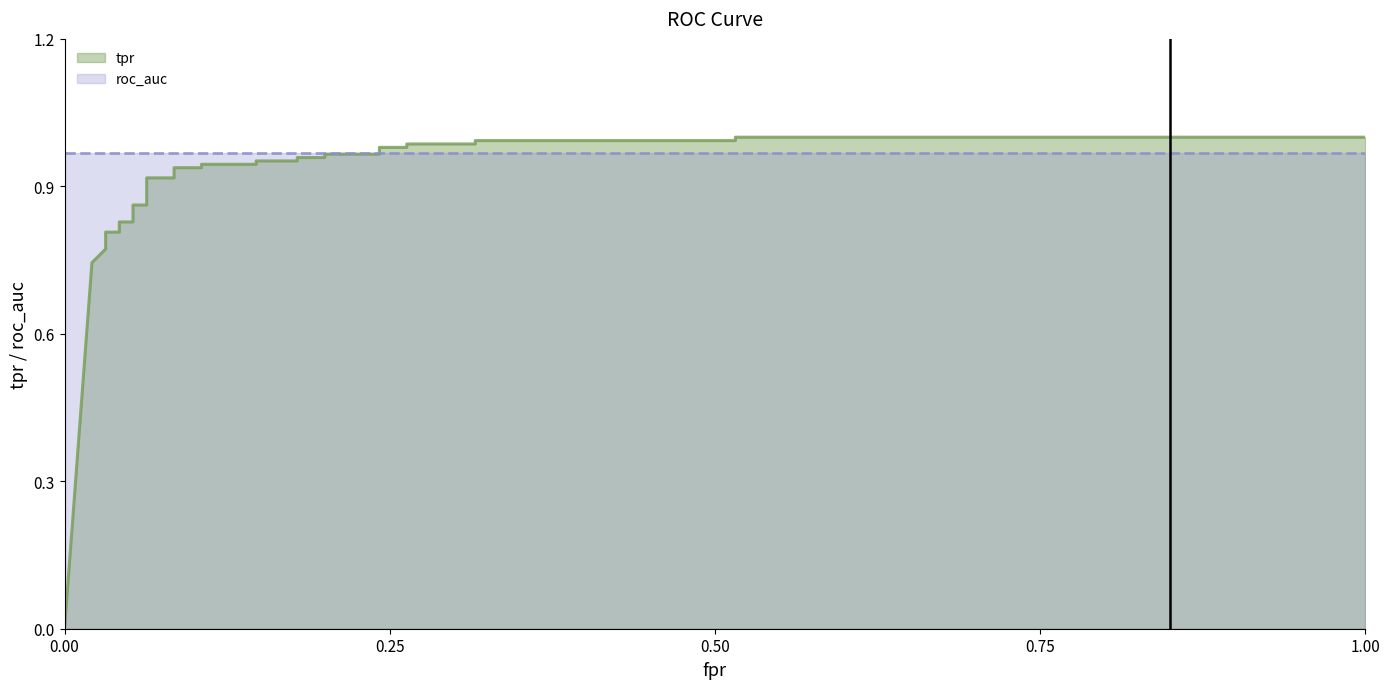

What is the maximum value shown in the chart?

1.0